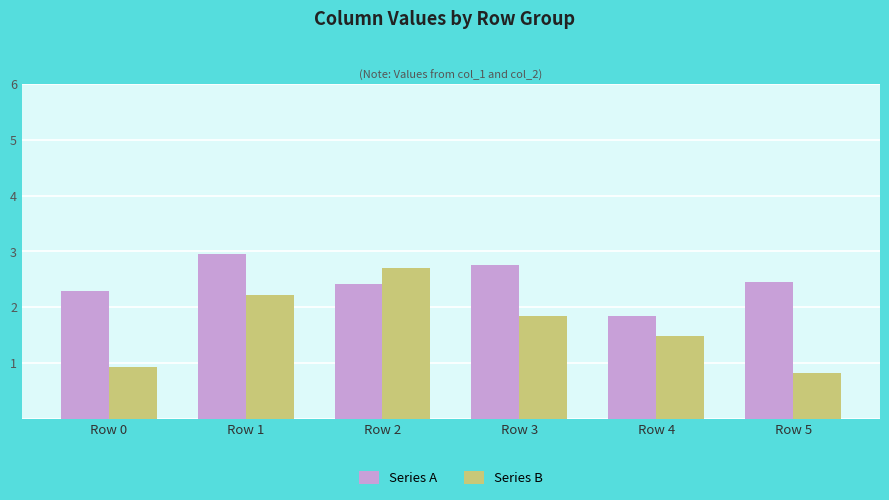

Is it true that Series B equals 2.8 at Row 3?

False